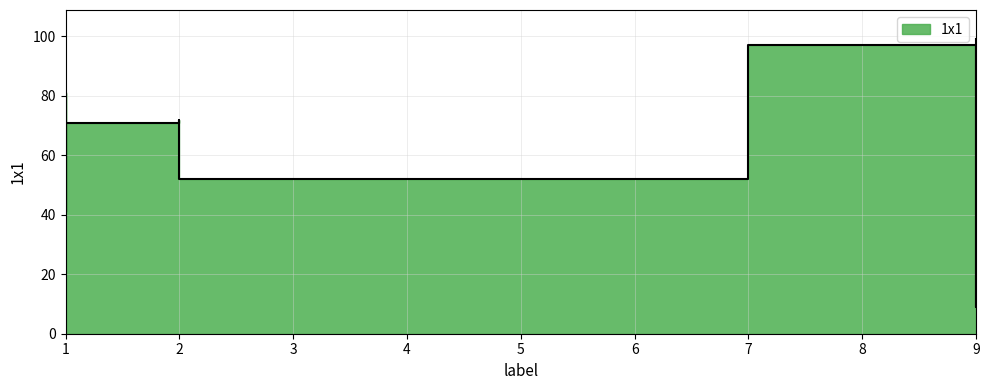

At which label does the data first exceed 72?

7